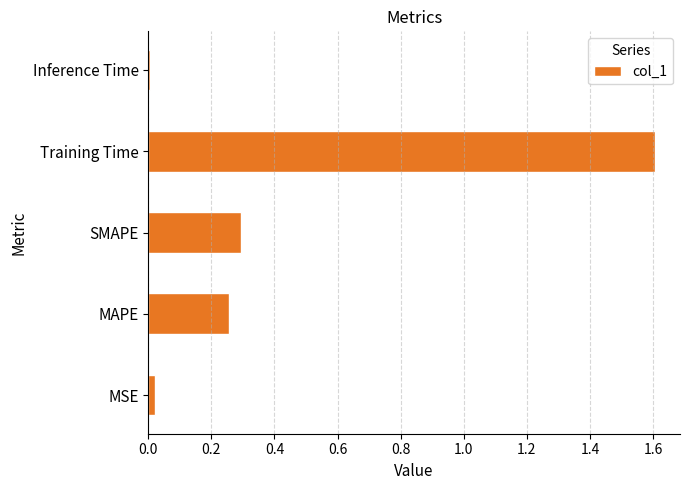

What is the maximum value shown in the chart?

1.6